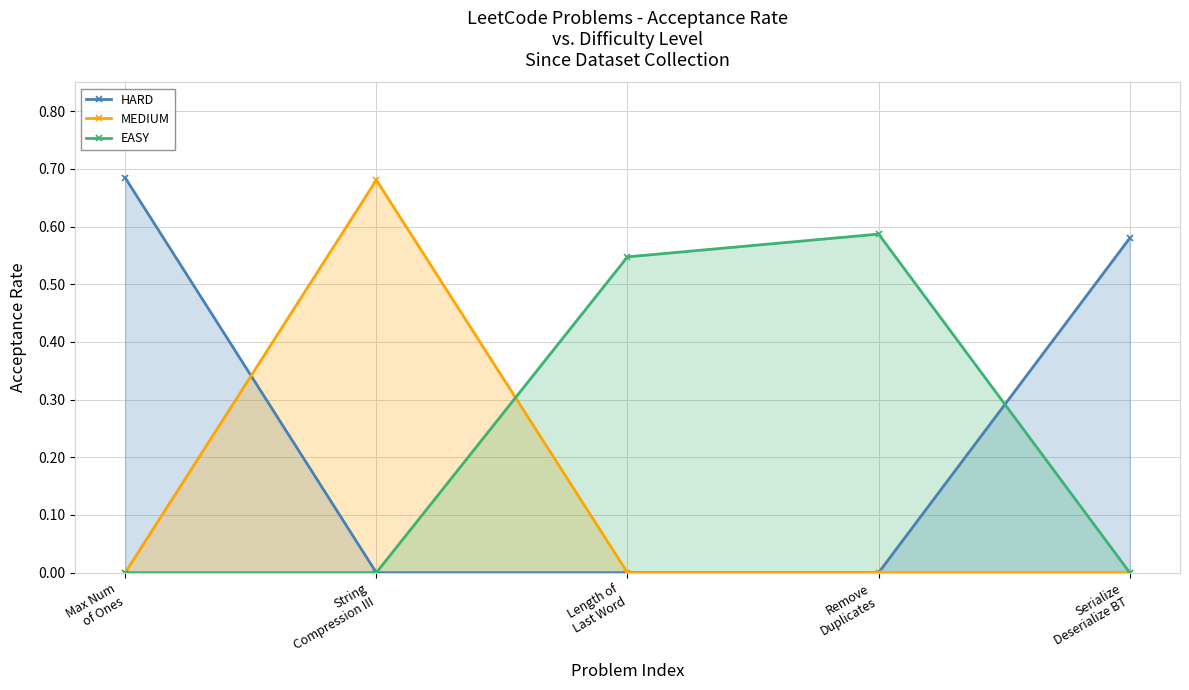

At which label is HARD closest to 0?

String
Compression III